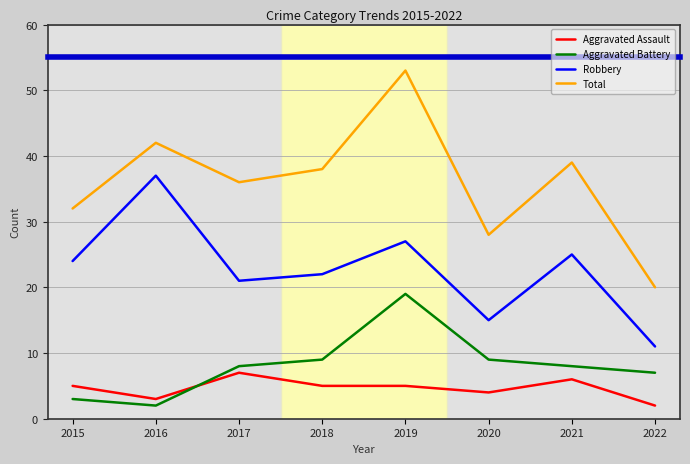

The Robbery series shows 17 at 2021. True or false?

False